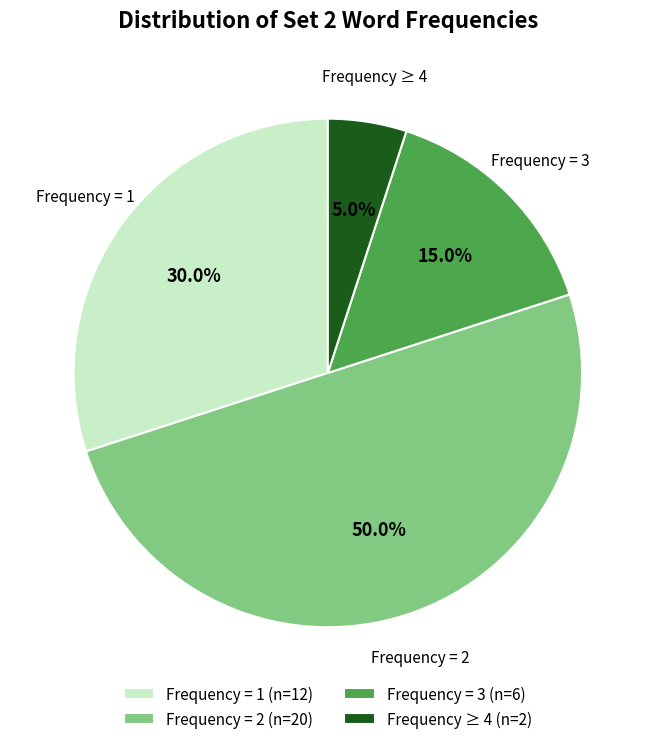

How much of the chart is everything except Frequency = 1 (n=12)?

70.0%